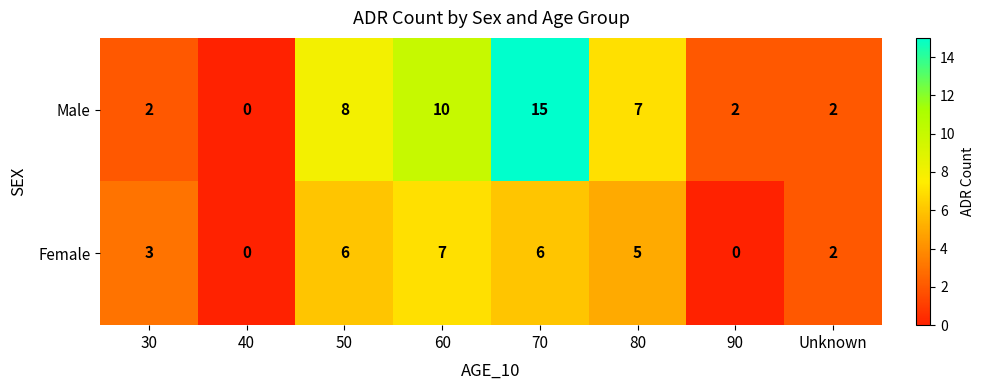

What is the difference between the maximum and minimum values in the Female series?

7